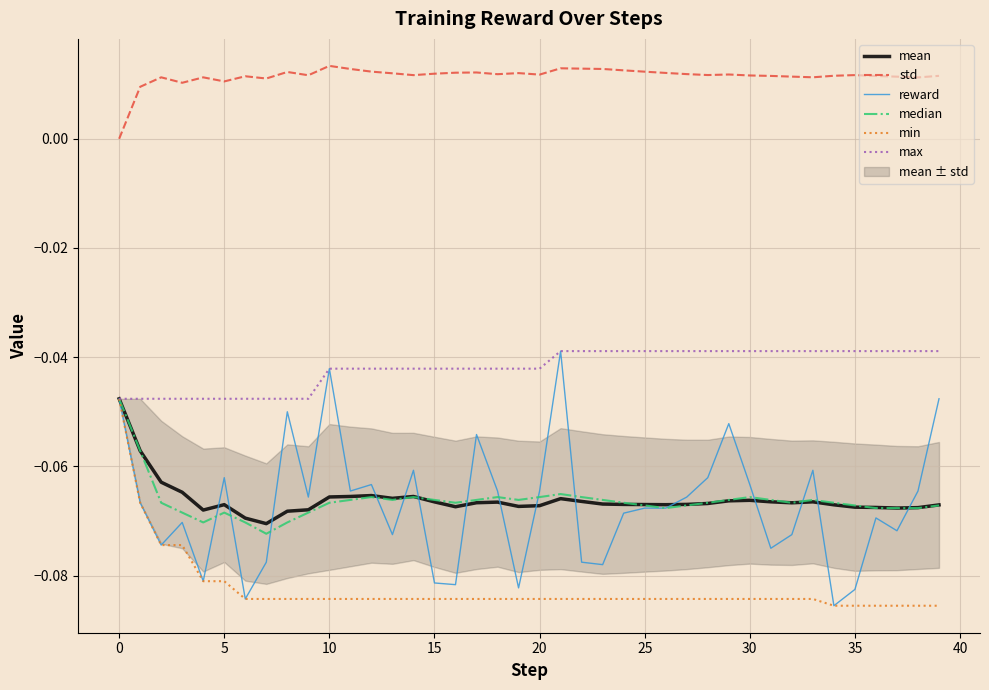

Rank the series by their maximum value, from lowest to highest.

mean, median, min, reward, max, std